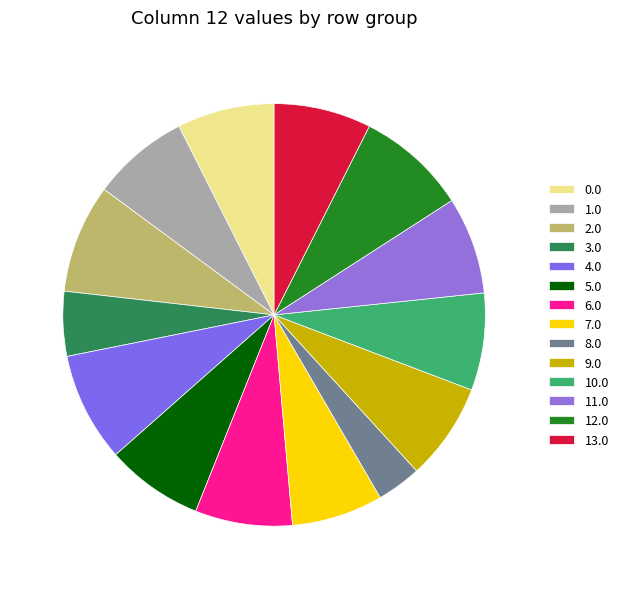

How many slices are in this pie chart?

14